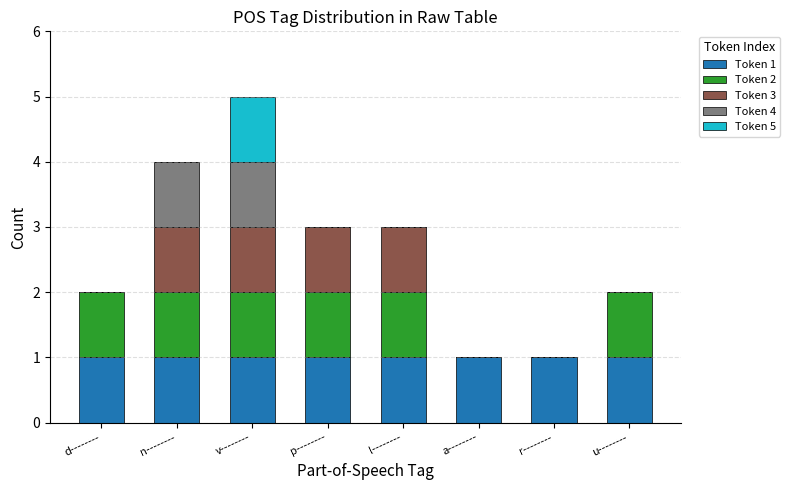

At which category is the sum across all series the highest?

v--------